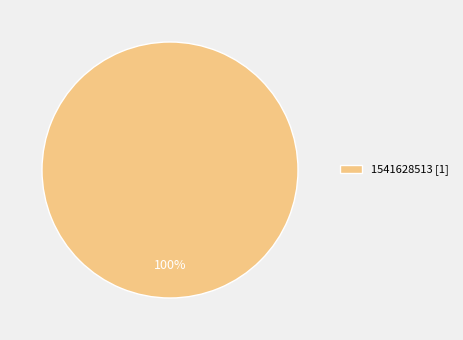

Is it true that 1541628513 [1] is 91% of the pie?

False